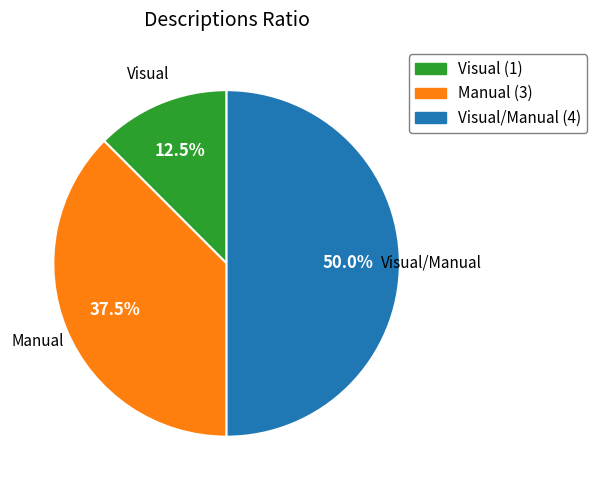

Count the number of slices in the pie.

3